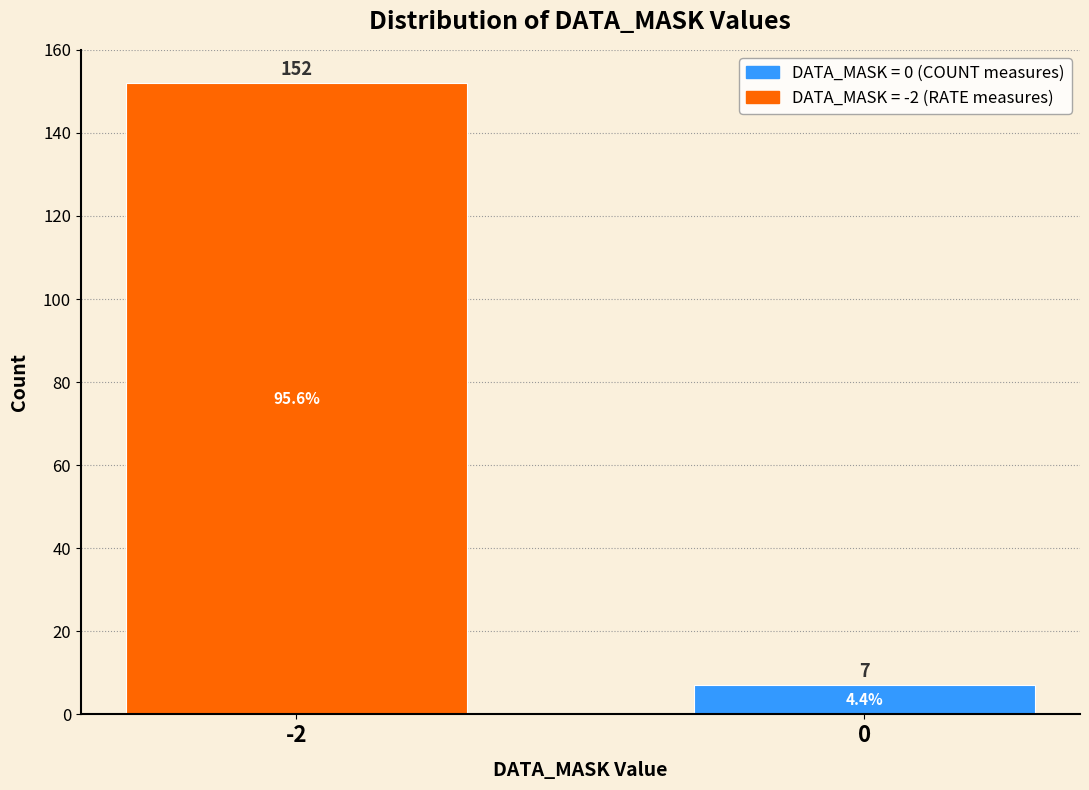

Reading left to right, extract all data points from this chart.

152	7